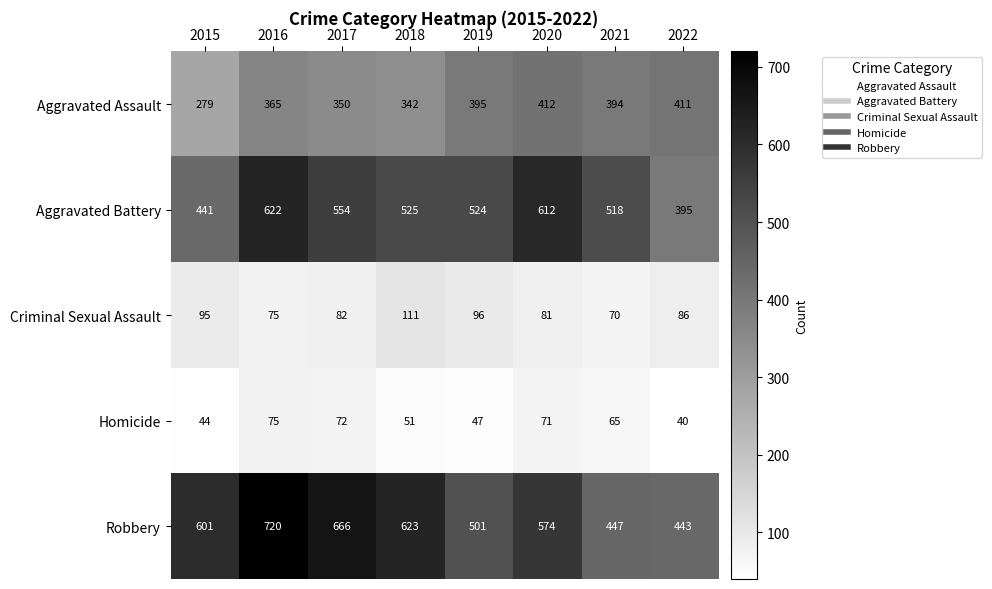

Which category has the lowest value in the Homicide series?

2022